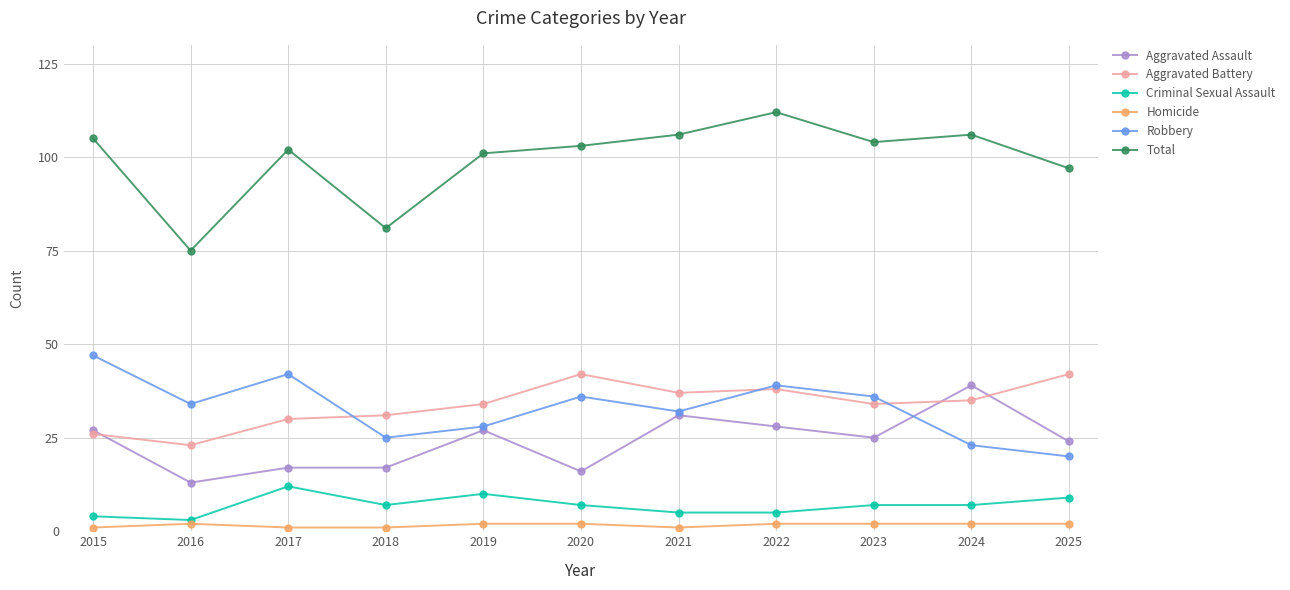

At how many categories does at least one series exceed 51?

11